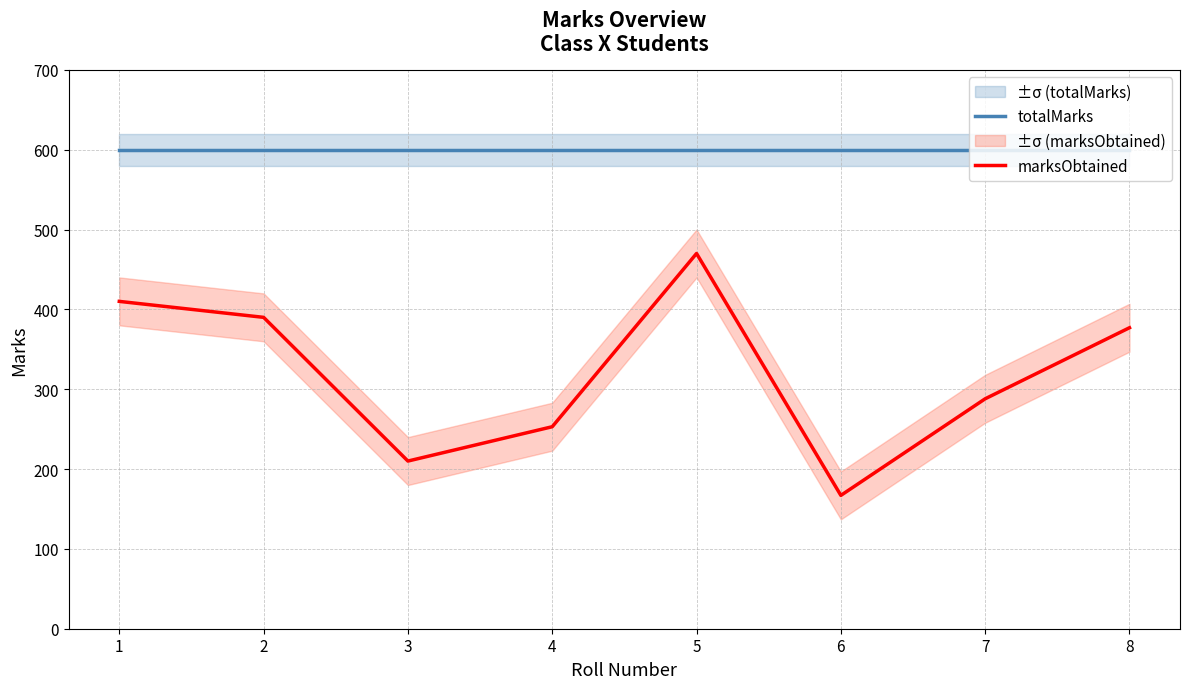

True or false: marksObtained has a value of 225 at 6.

False